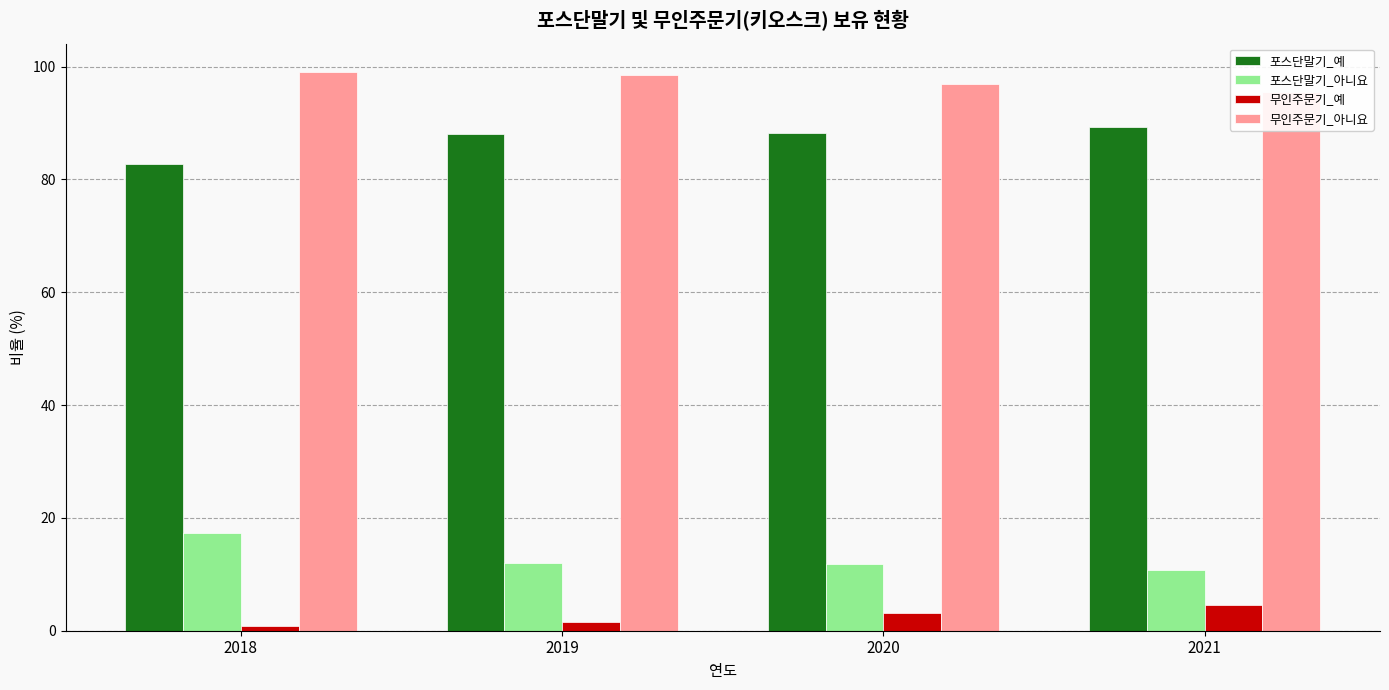

What is the difference between the 무인주문기_아니요 values at 2018 and 2020?

2.2